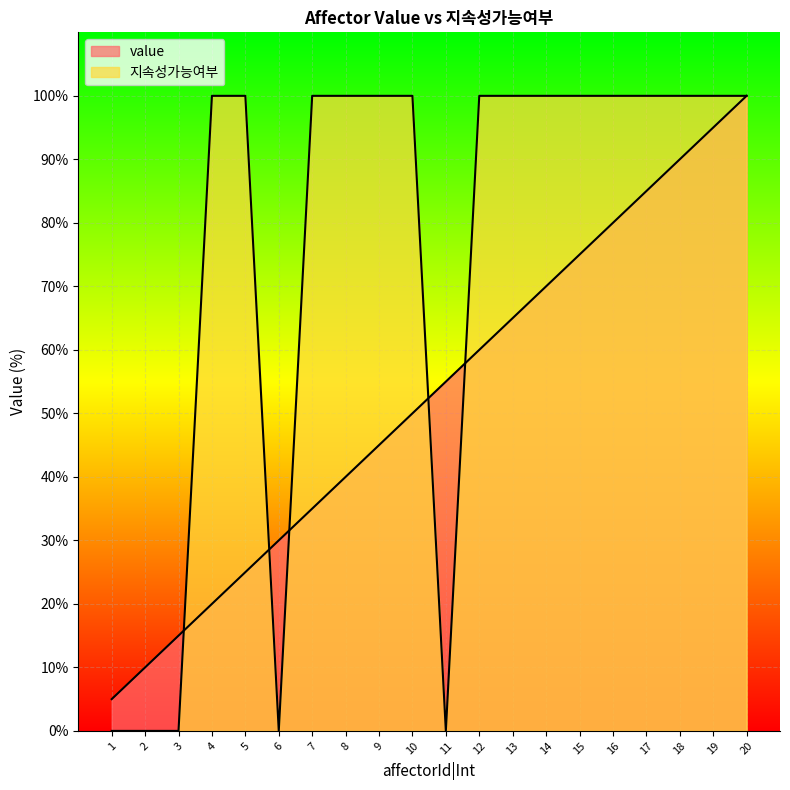

What is the maximum value shown in the chart?

100.0